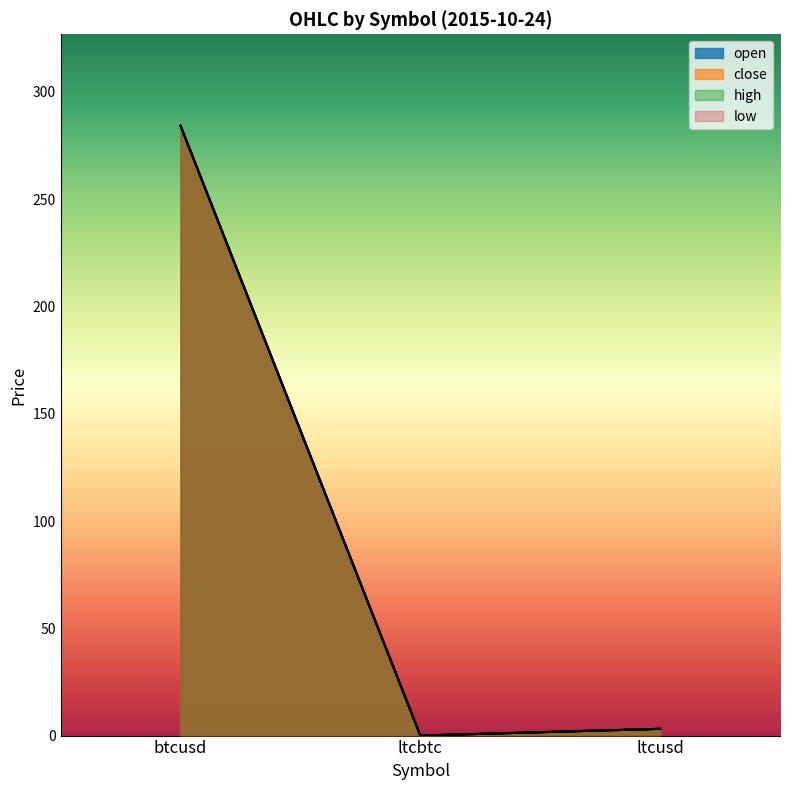

What is the maximum value for close?

284.2